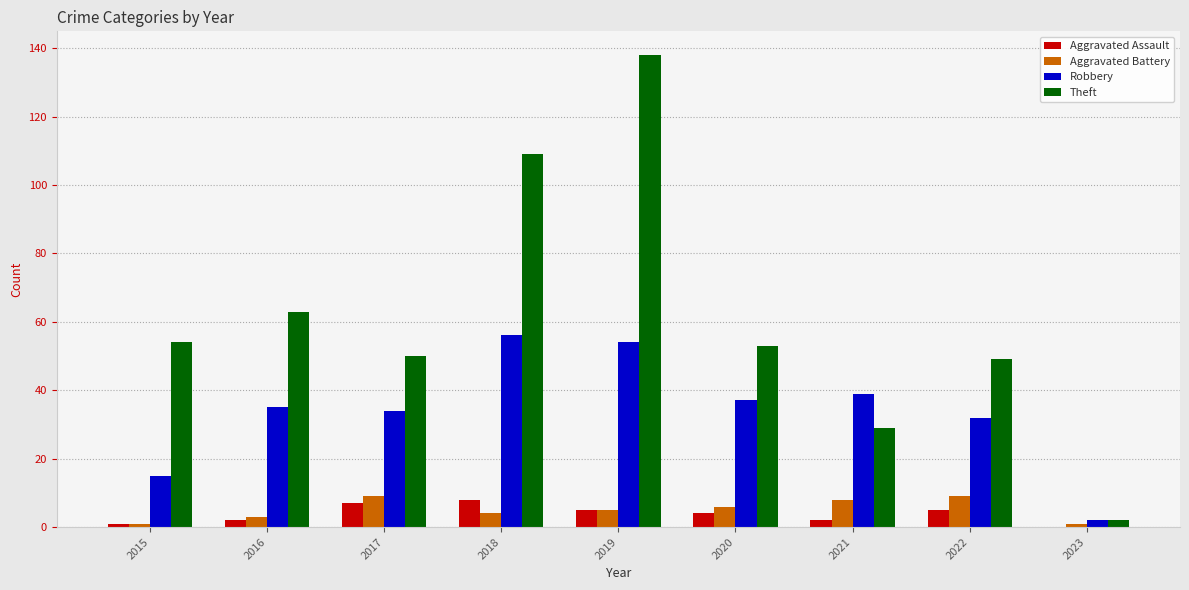

What is the approximate value of Aggravated Battery at 2018?

4